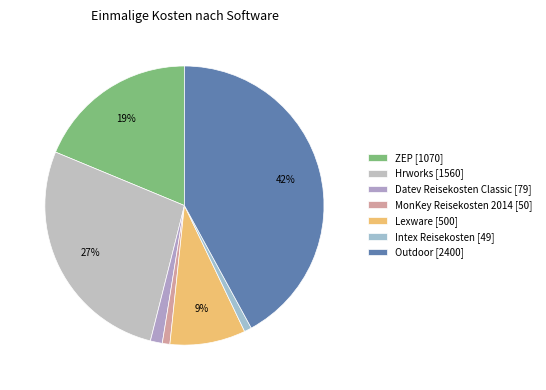

To the nearest percent, what is the average slice percentage?

14%